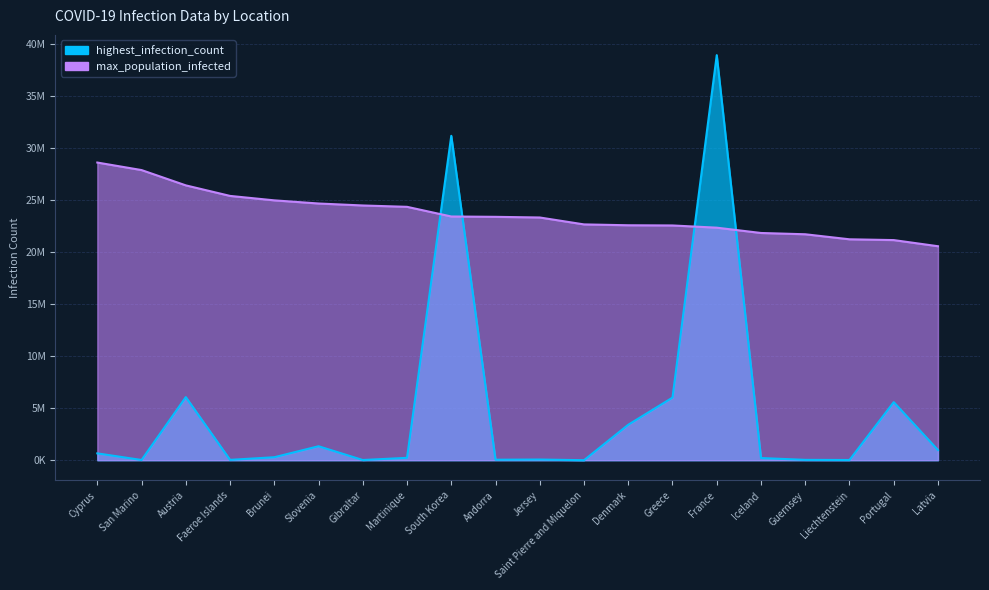

What are all the series names shown in the legend?

highest_infection_count, max_population_infected